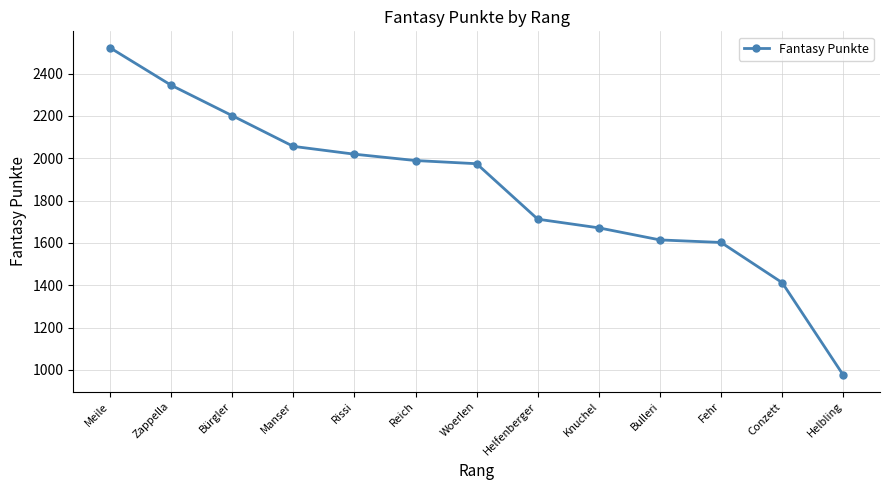

How many lines are shown in the chart?

1